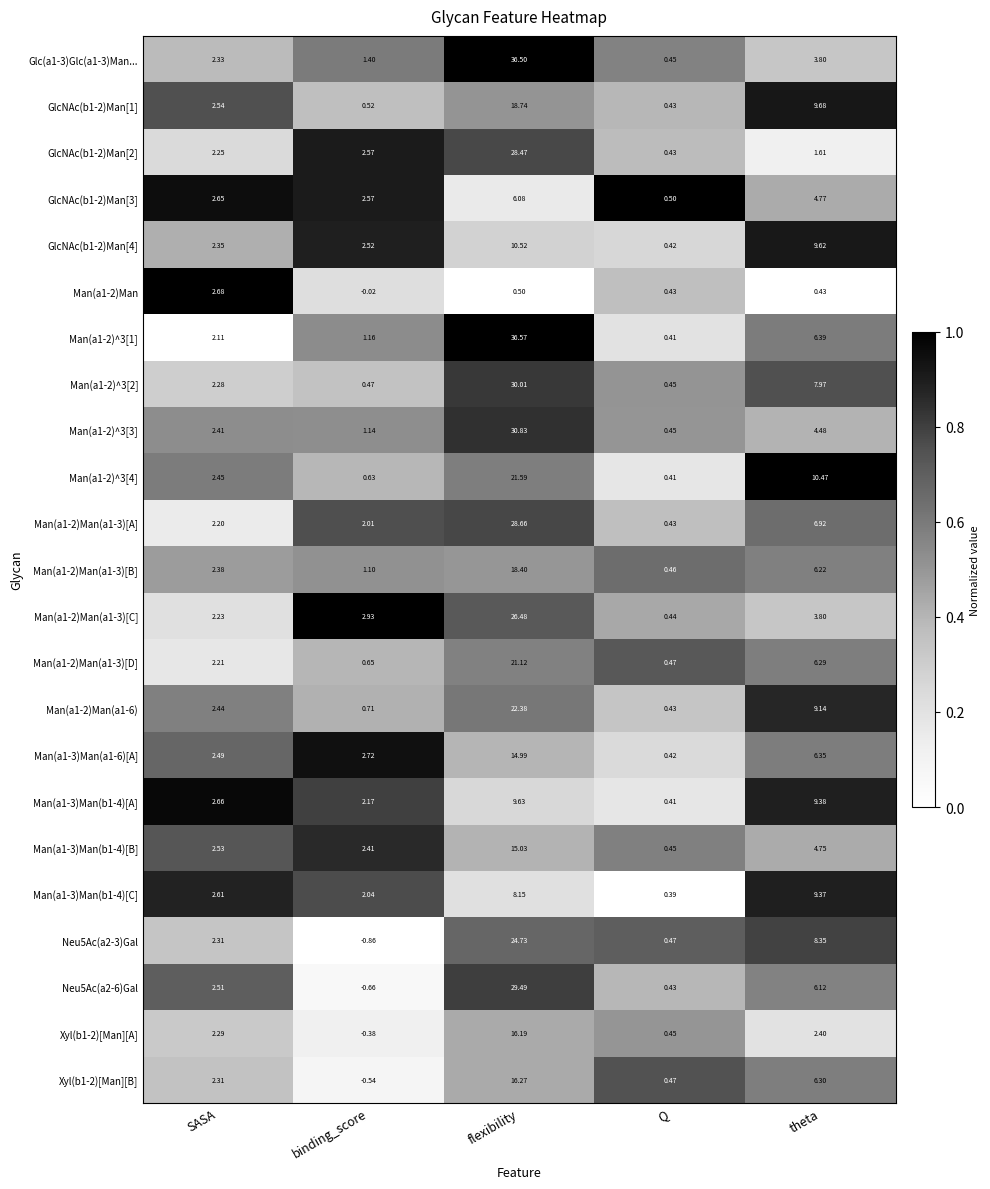

Where does the Man(a1-2)^3[4] series first go above 2?

SASA